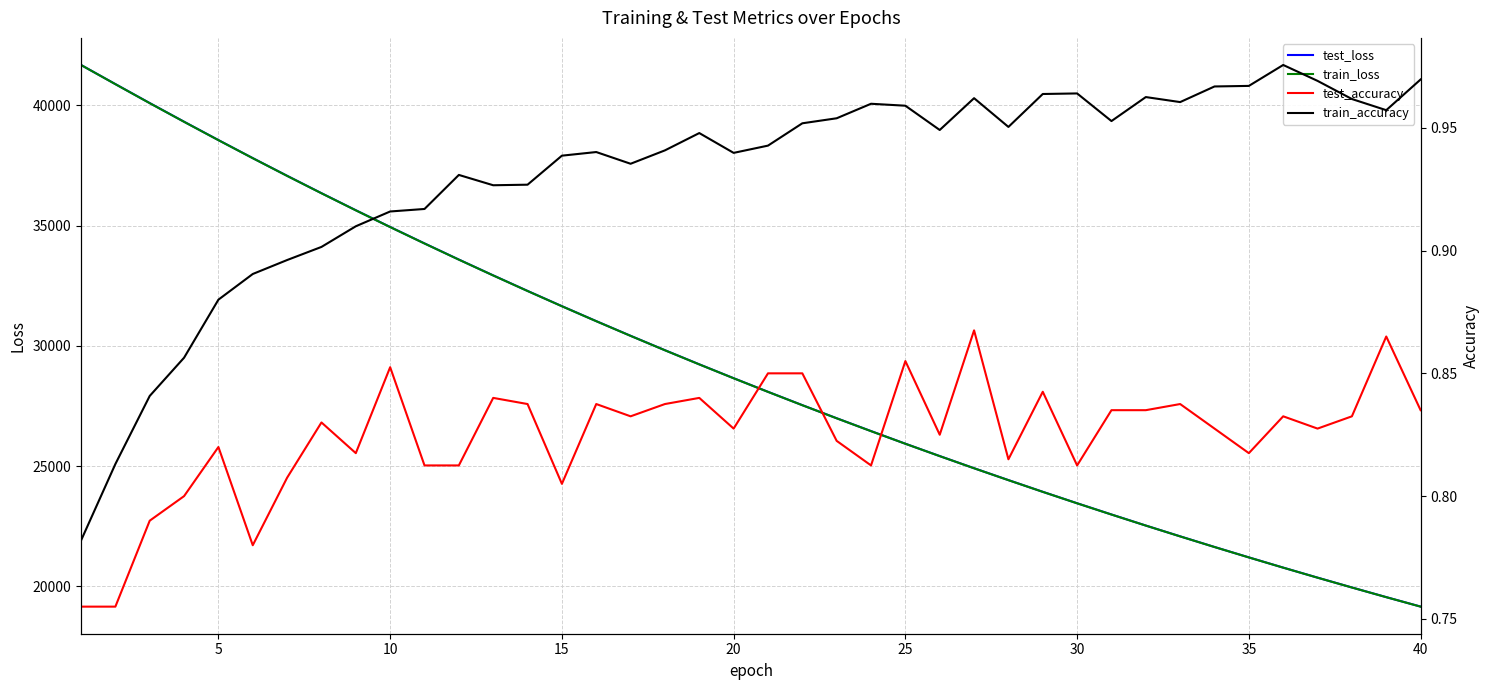

What is the minimum value for test_loss?

19159.9